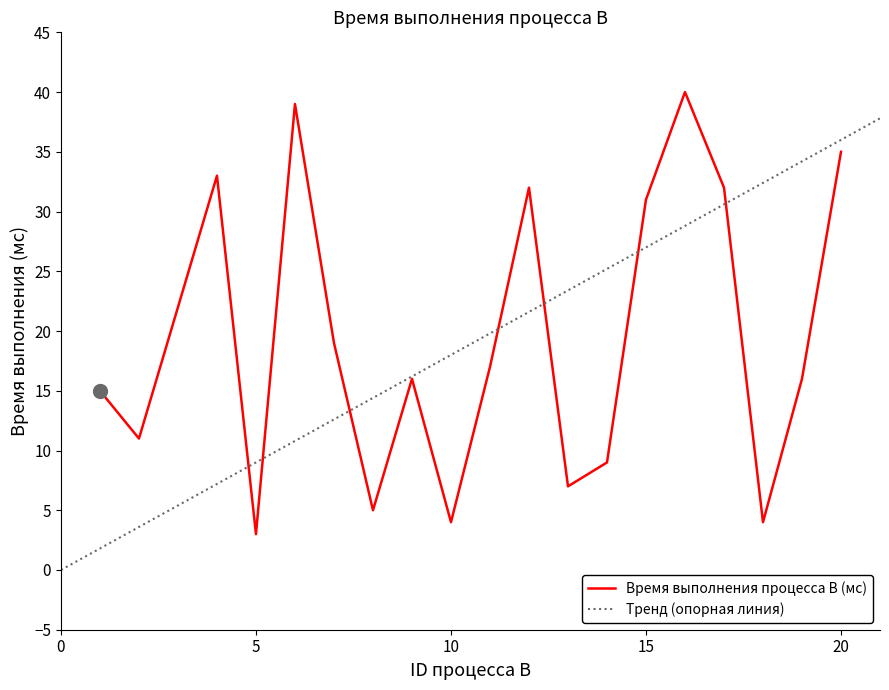

What is the difference between the second highest and minimum values?

36